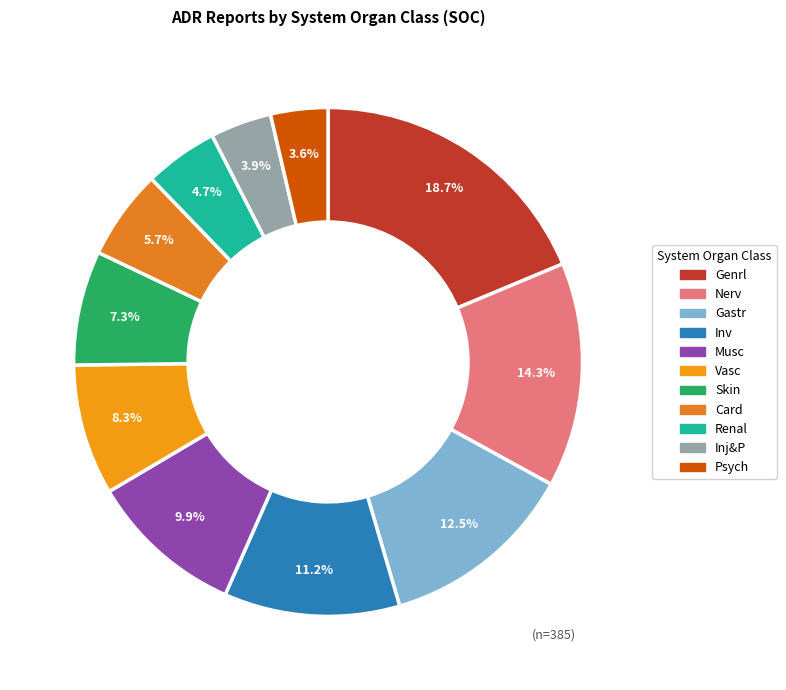

The Genrl slice represents 28% of the pie. True or false?

False